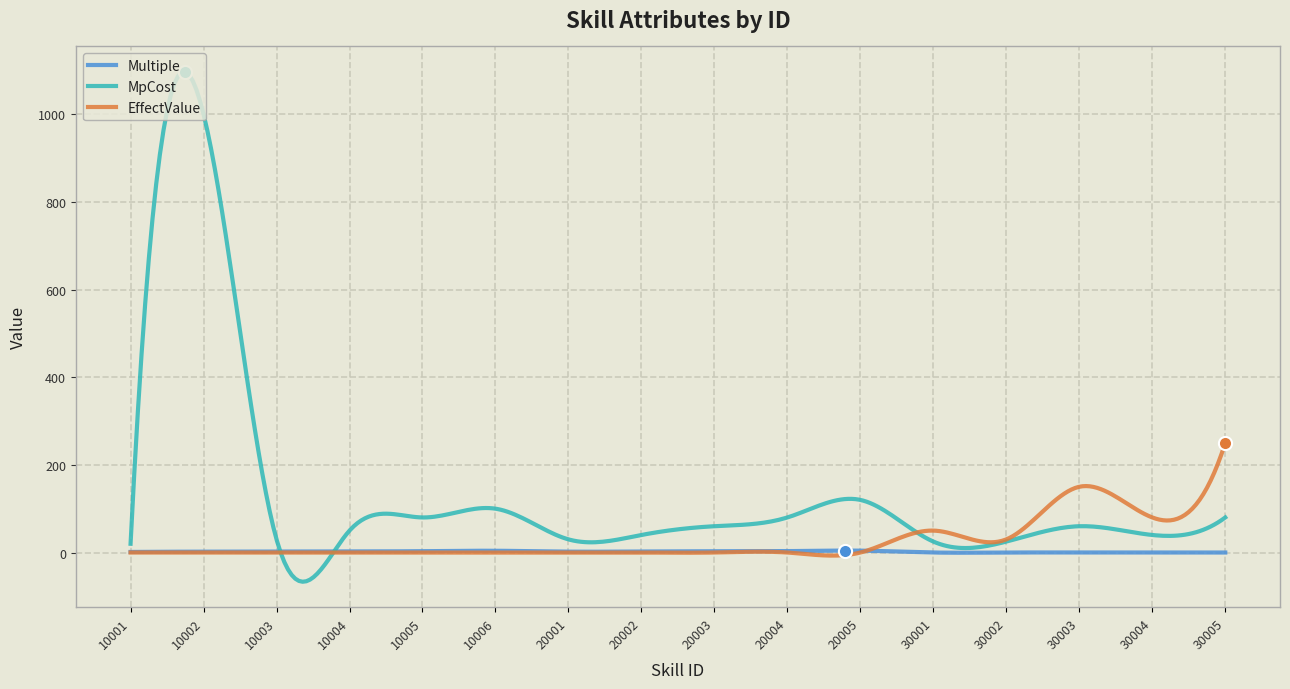

At how many categories does at least one series exceed 271?

33